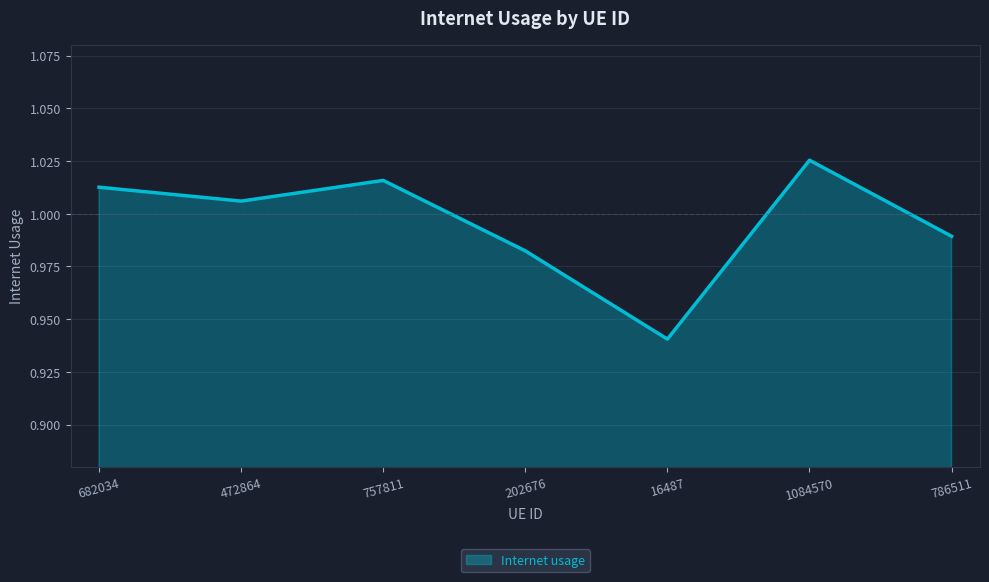

Is it true that the value at 472864 is 1.4?

False